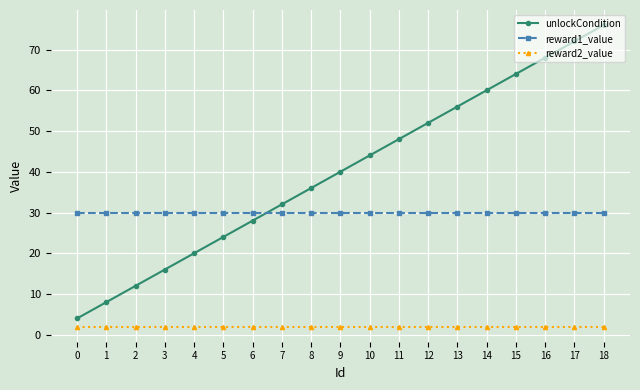

What is the value of the reward1_value point at the 7th from the left?

30